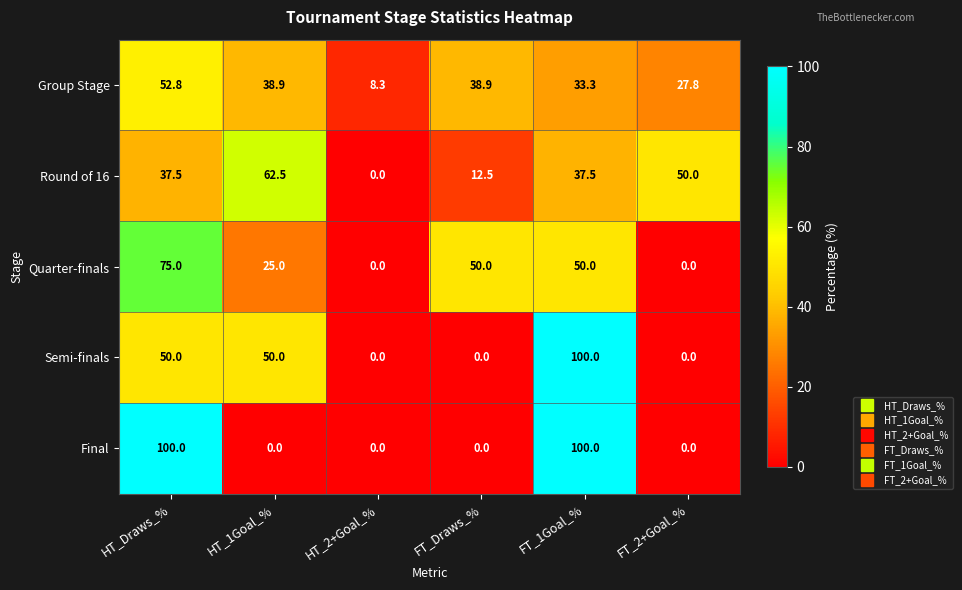

How many series are shown in this chart?

5